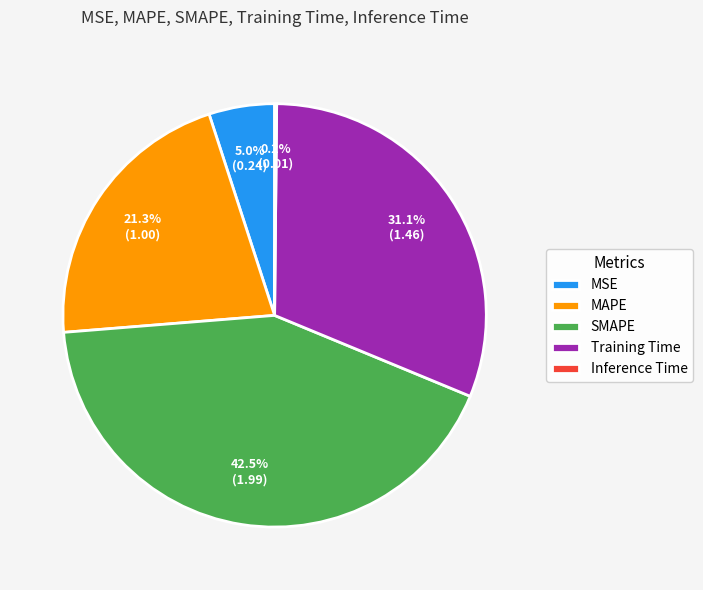

Is MSE the majority of the pie?

No